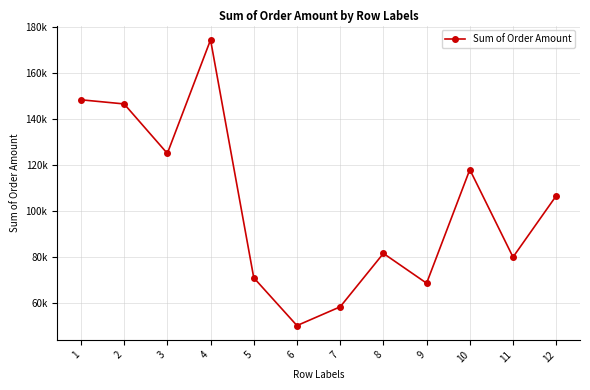

What is the ratio of the value at 5 to the value at 11?

0.9